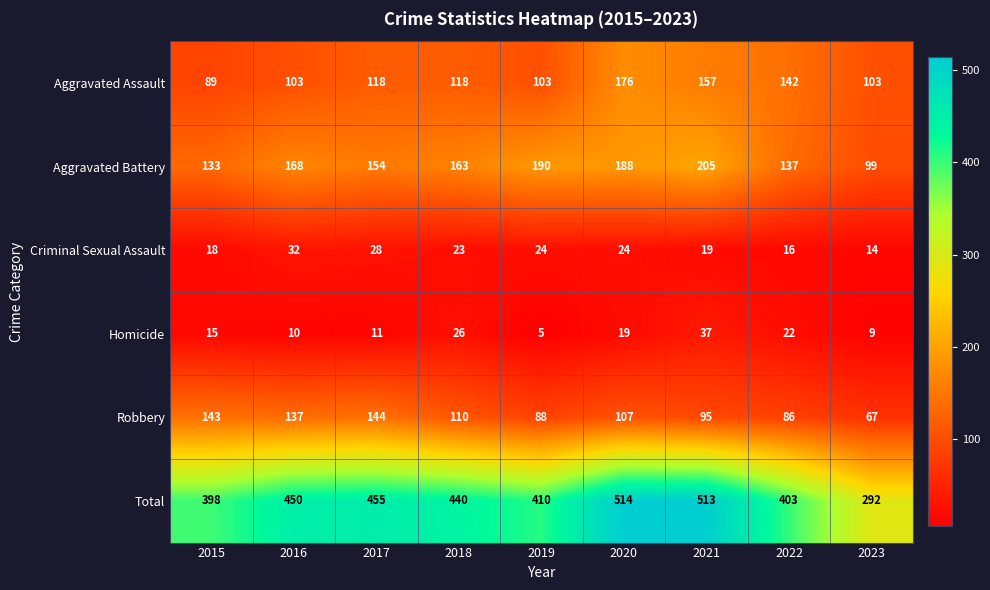

At which label does Robbery reach its peak?

2017